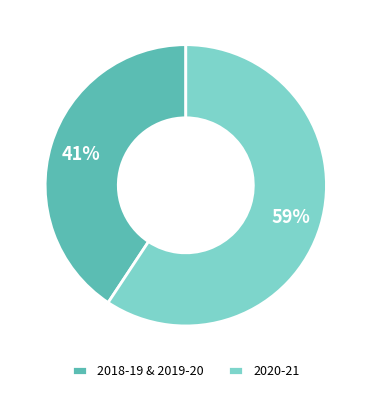

Does any single category account for the majority?

Yes